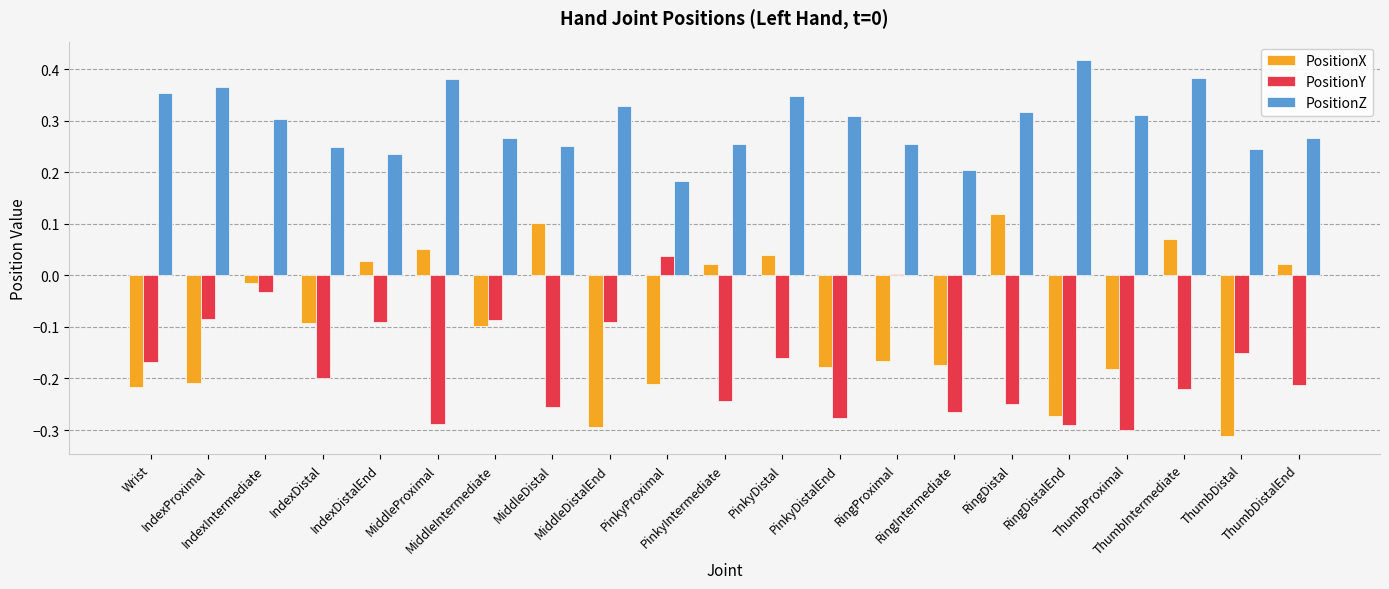

What is the sum of all PositionX values?

-2.0